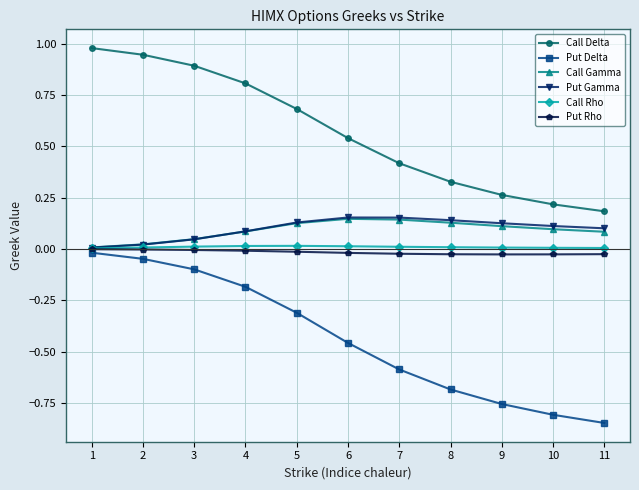

Which series changed the most between 3 and 10?

Put Delta